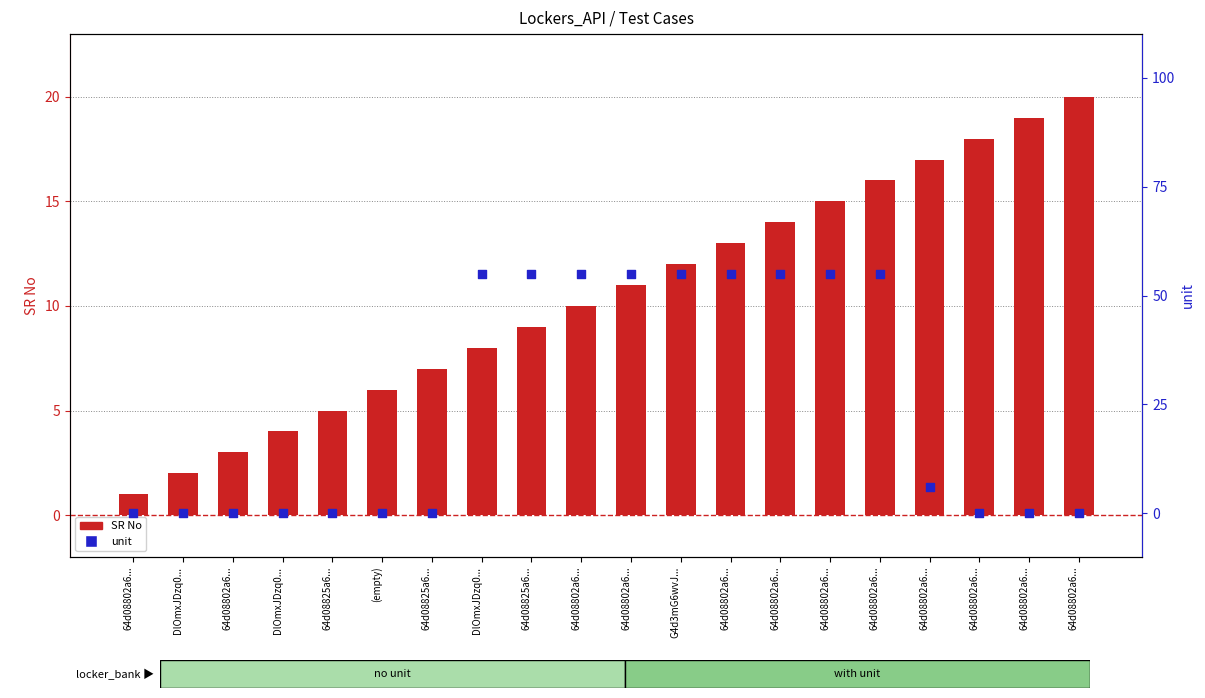

At how many categories does at least one series exceed 25?

9